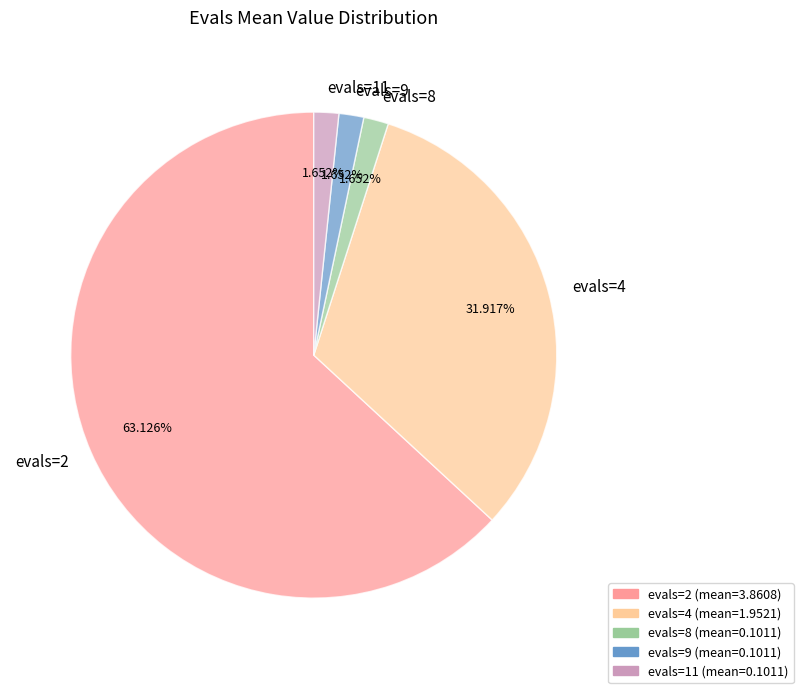

The evals=4 slice represents 32% of the pie. True or false?

True